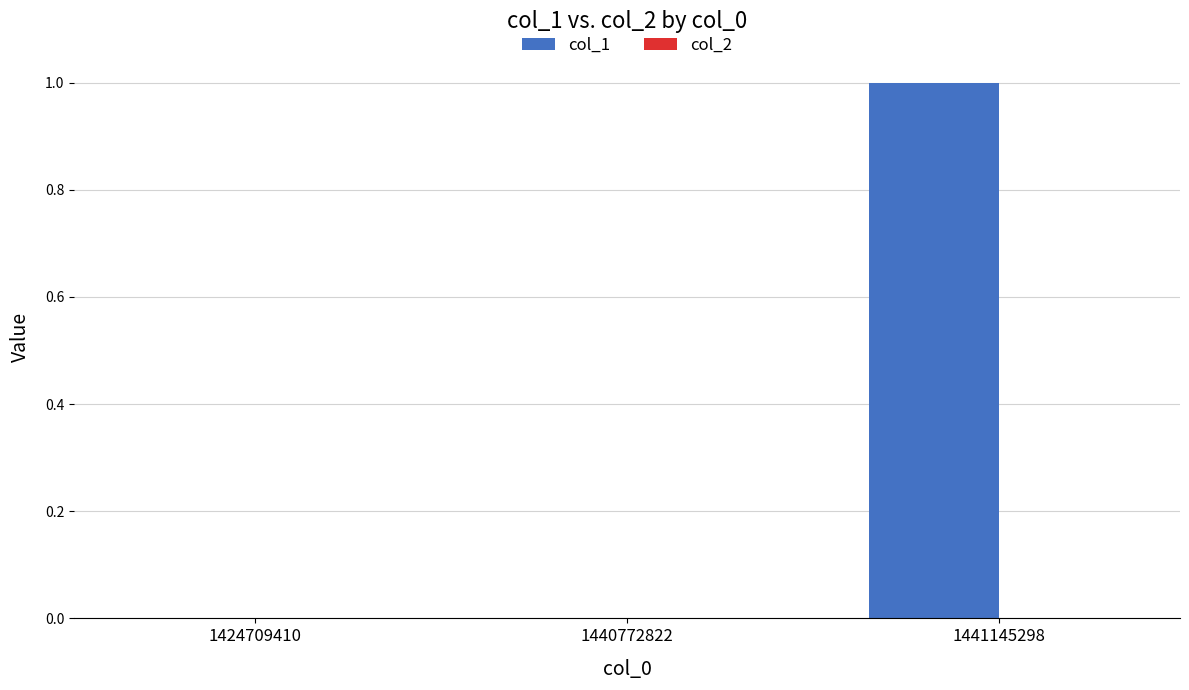

What is the change in value from 1424709410 to 1441145298?

+1